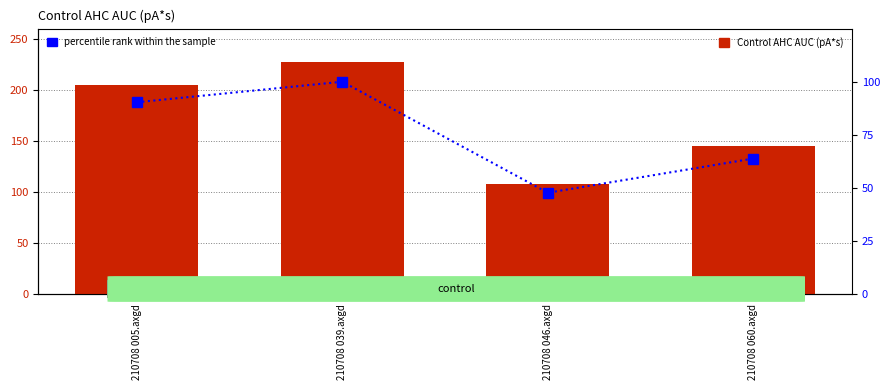

What is the difference between the maximum and minimum values in the percentile rank within the sample series?

52.2